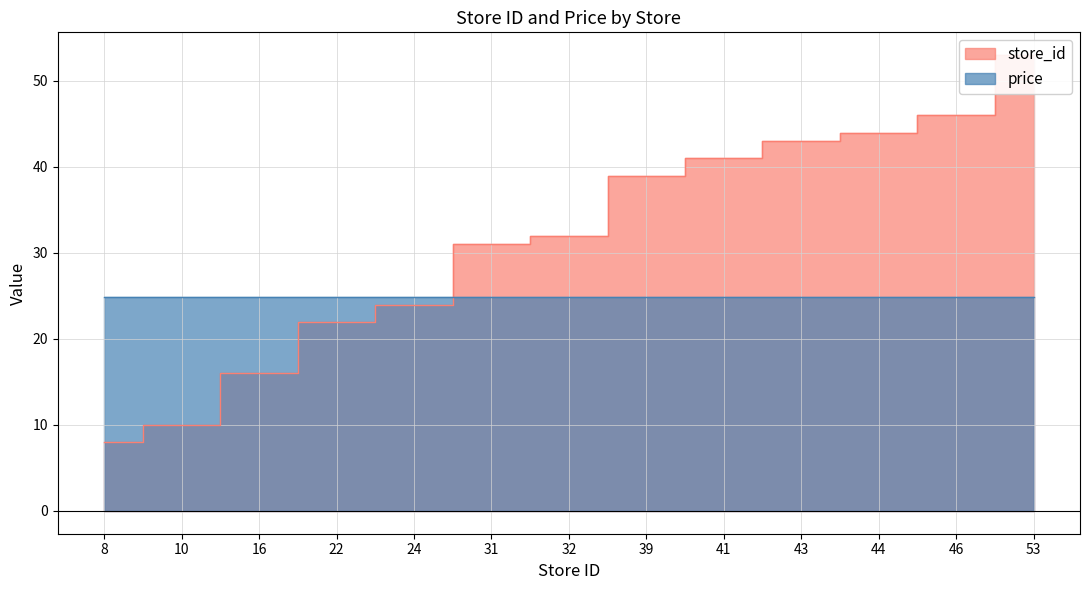

List the labels in order of value, smallest first.

8, 10, 16, 22, 24, 31, 32, 39, 41, 43, 44, 46, 53